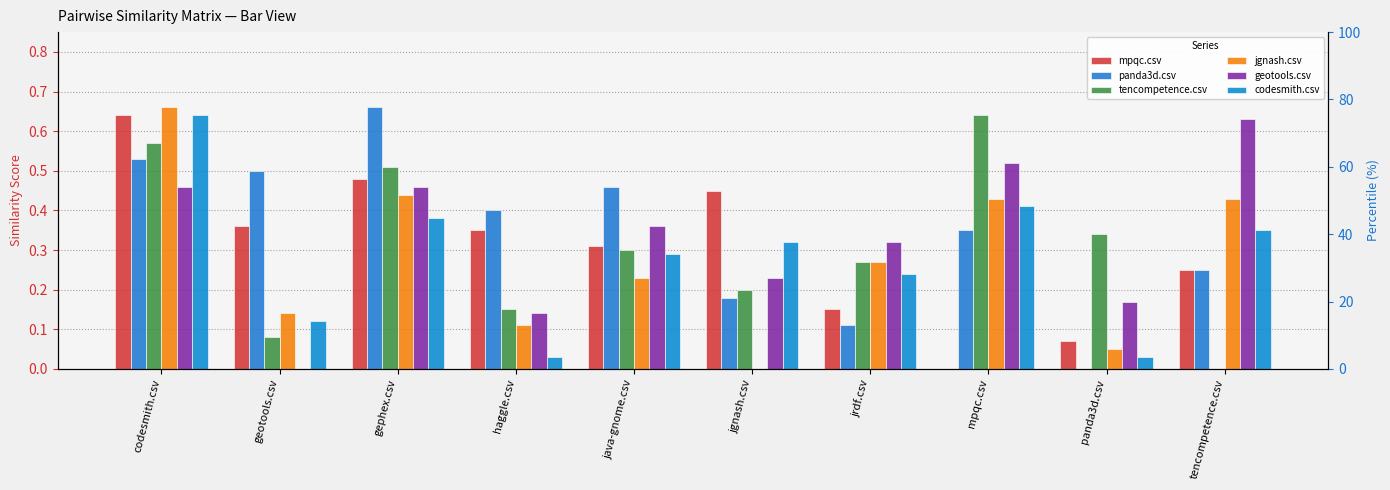

What is the total value across all series at jgnash.csv?

1.4